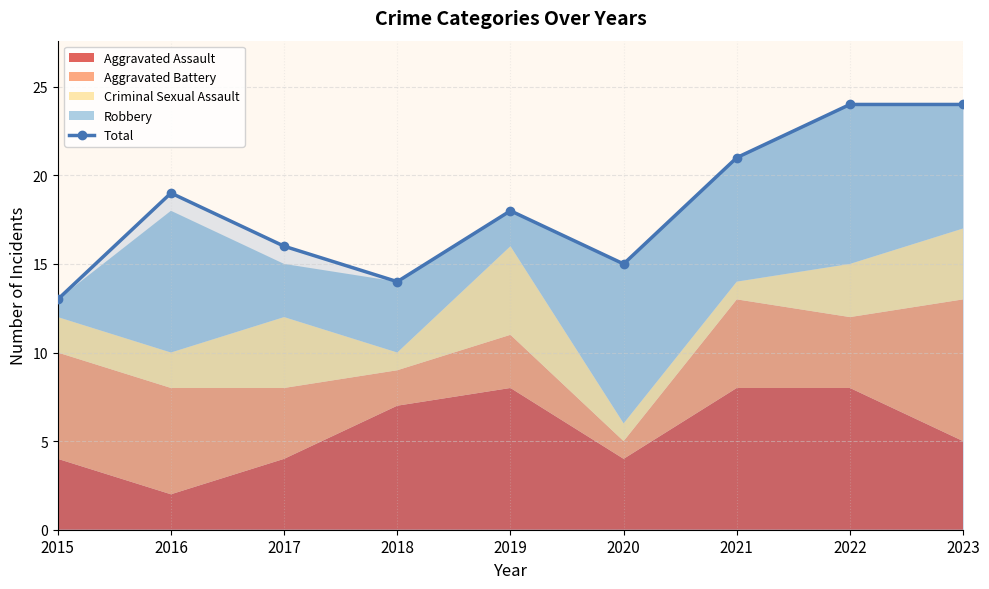

What is the average value?

18